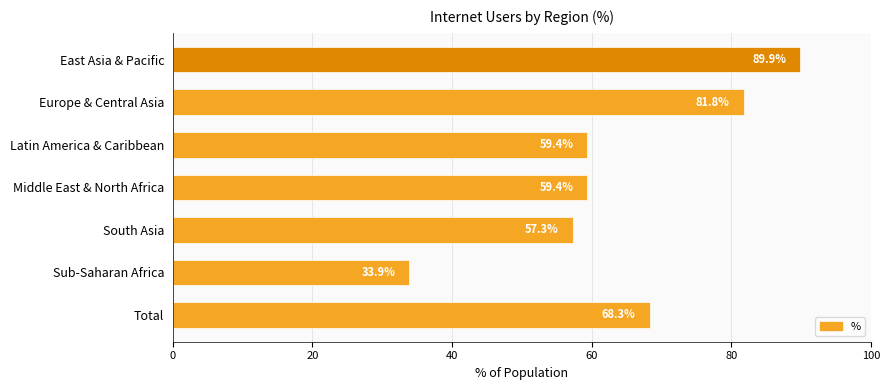

Which has a higher value, East Asia & Pacific or Latin America & Caribbean?

East Asia & Pacific